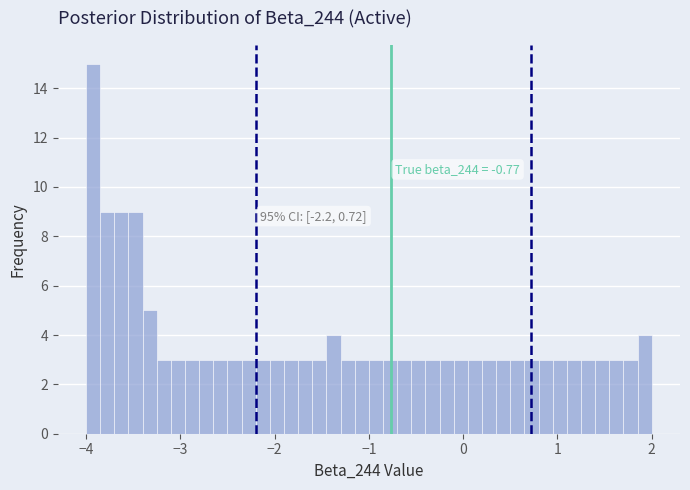

Around what value on the x-axis is the tallest bar? Give the approximate position of its centre, as read against the axis.

-3.9